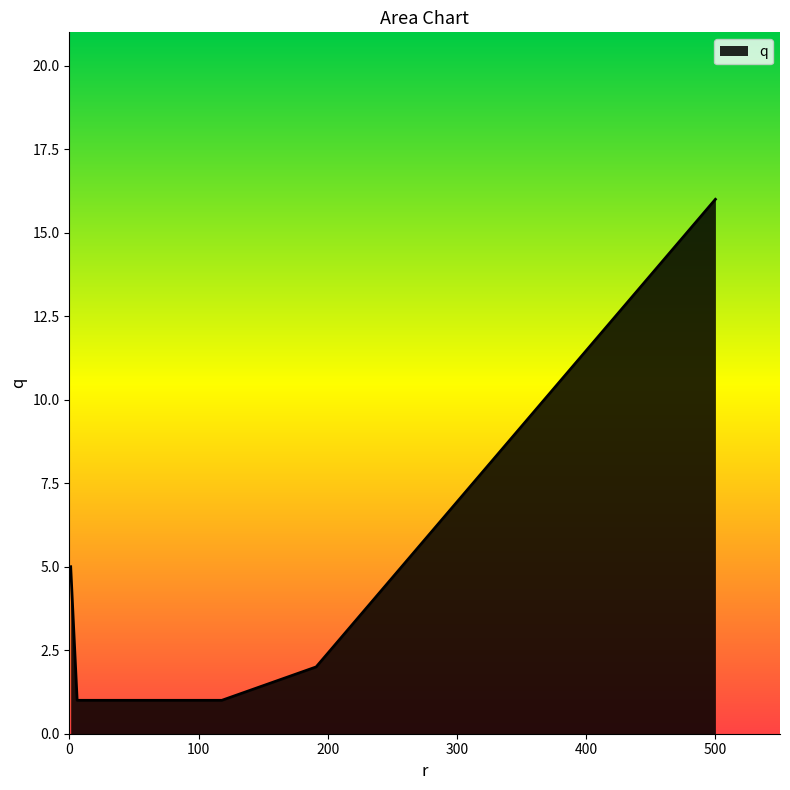

How many series are shown in this chart?

1